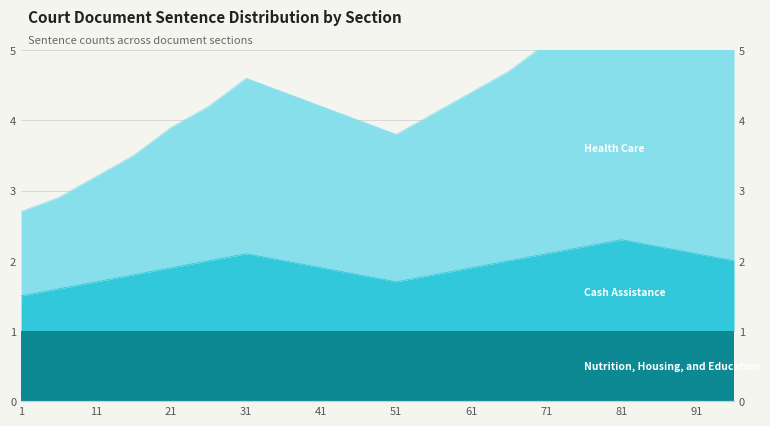

Between 1 and 26, which series saw the biggest shift?

Health Care